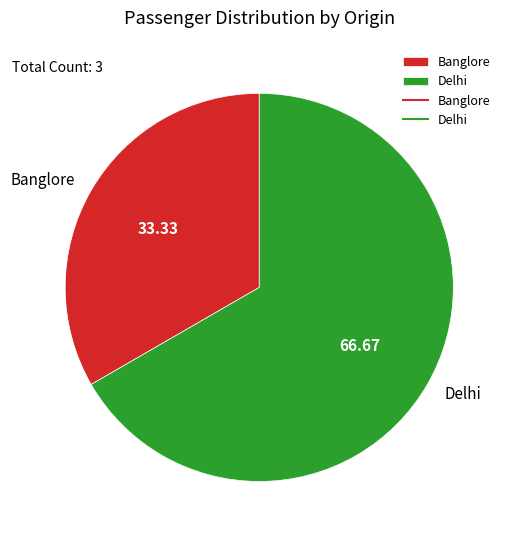

True or false: Banglore accounts for 47% of the total.

False